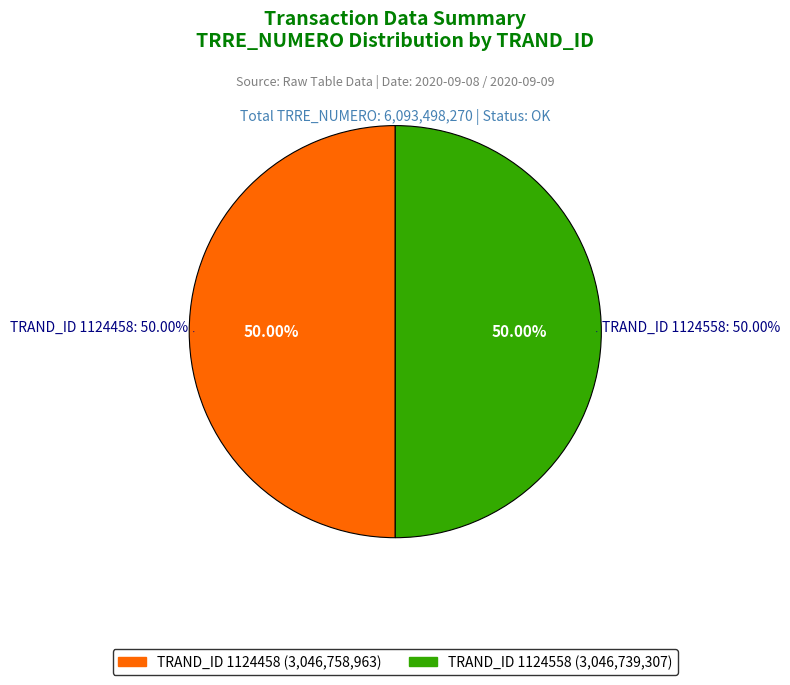

Which has a higher value, 1124458 or 1124558?

1124458